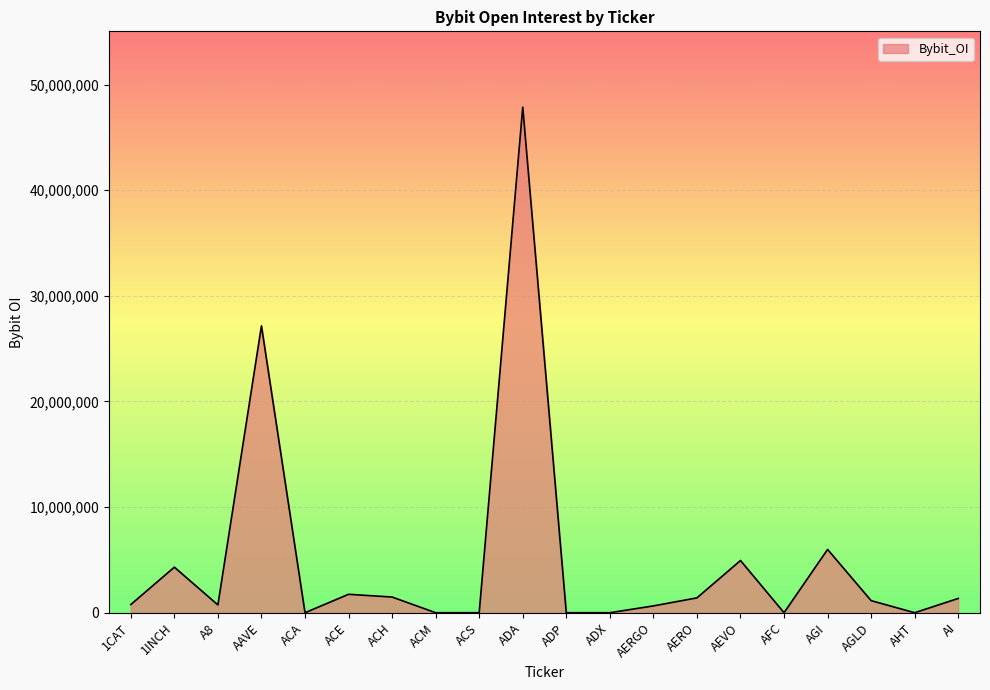

What is the difference between the maximum and minimum values?

47864593